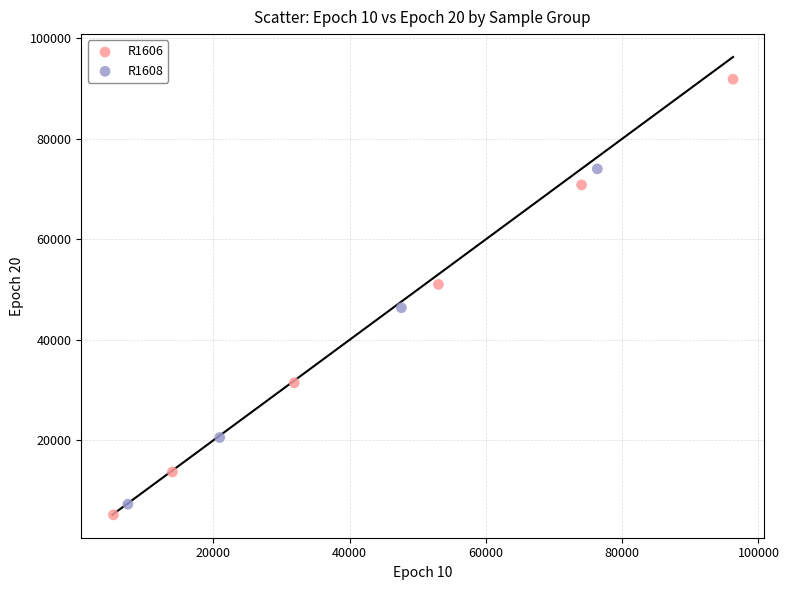

Which series reaches the maximum Y coordinate?

R1606